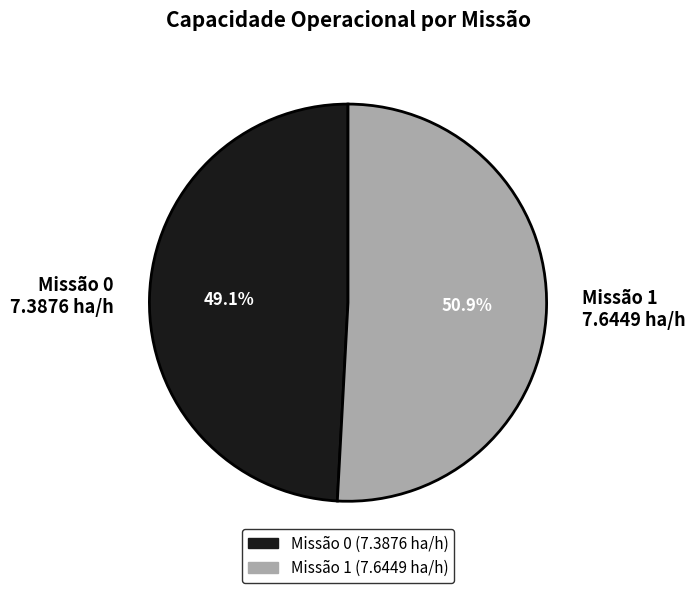

Between Missão 1 7.6449 ha/h and Missão 0 7.3876 ha/h, which is larger?

Missão 1 7.6449 ha/h